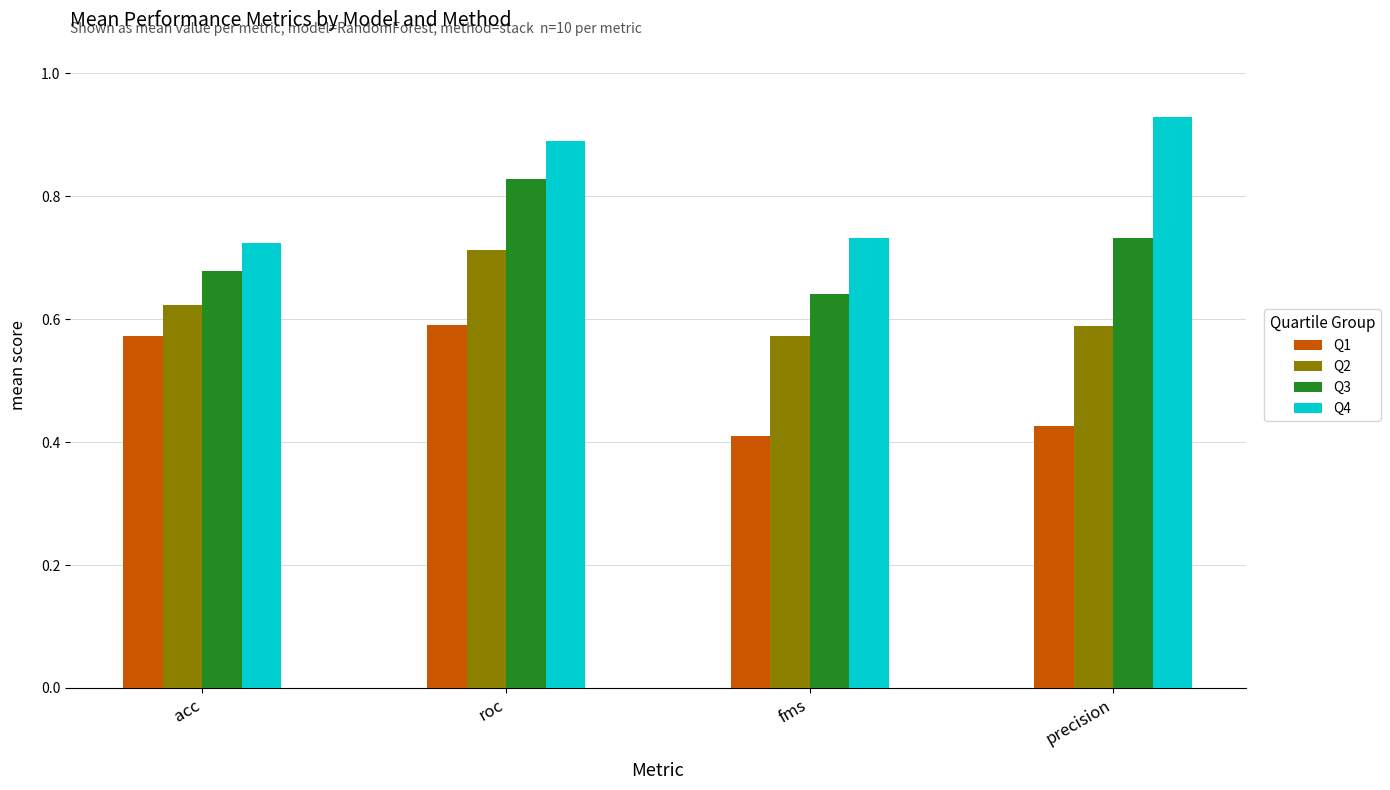

Are the bars horizontal?

No